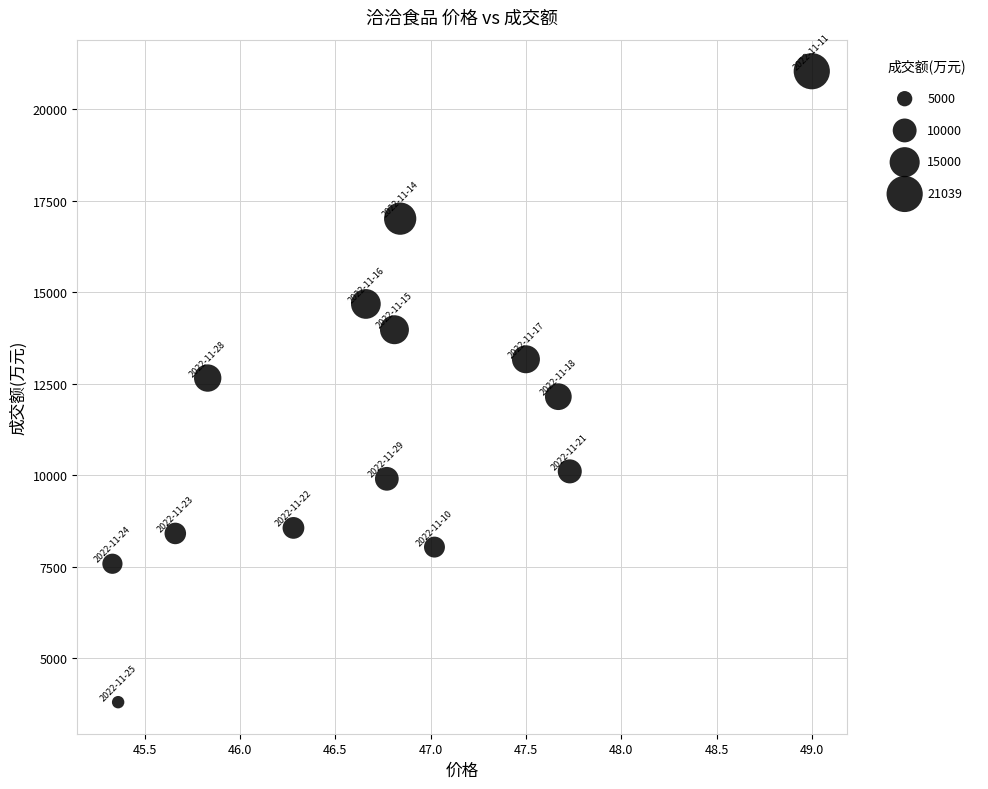

What is the range of Y values (max minus min)?

17234